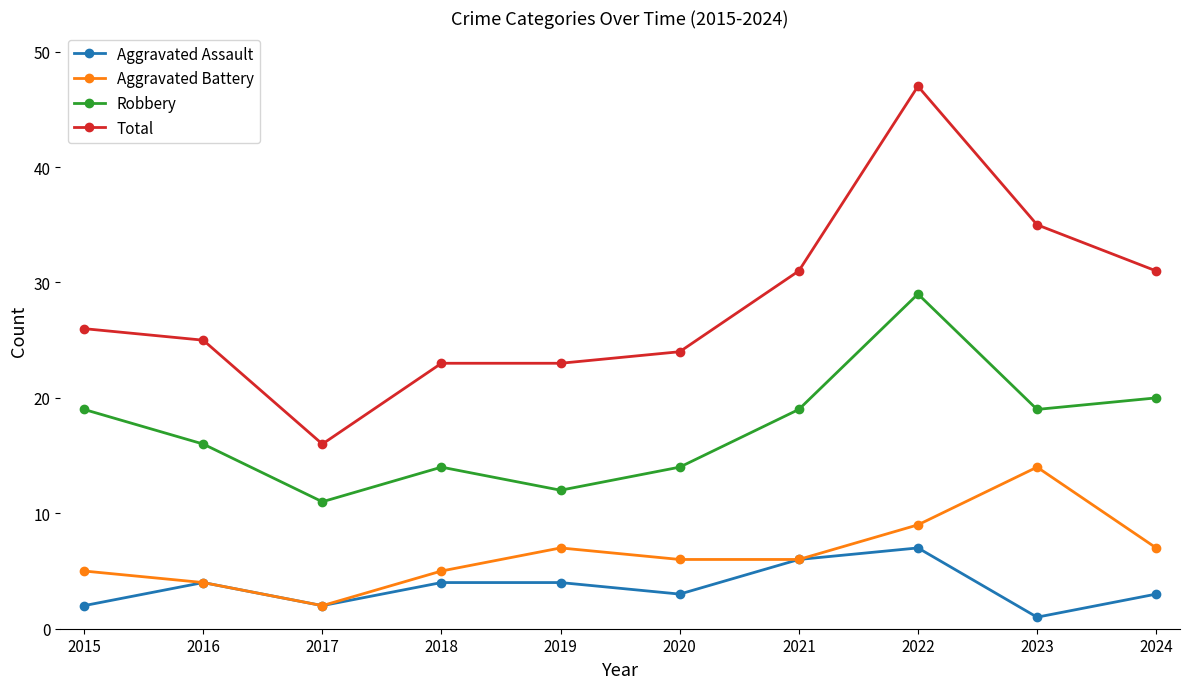

Read the Aggravated Battery value at 2024.

7